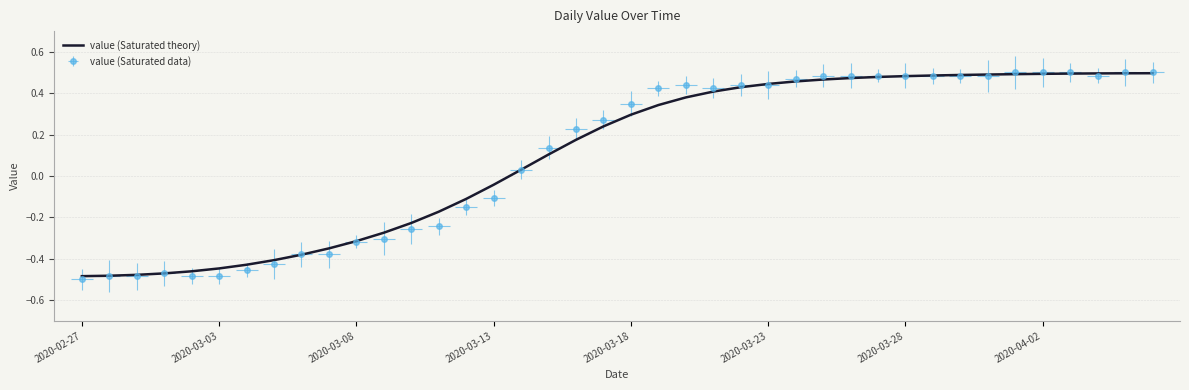

True or false: the data shows 0.7 at 29.

False